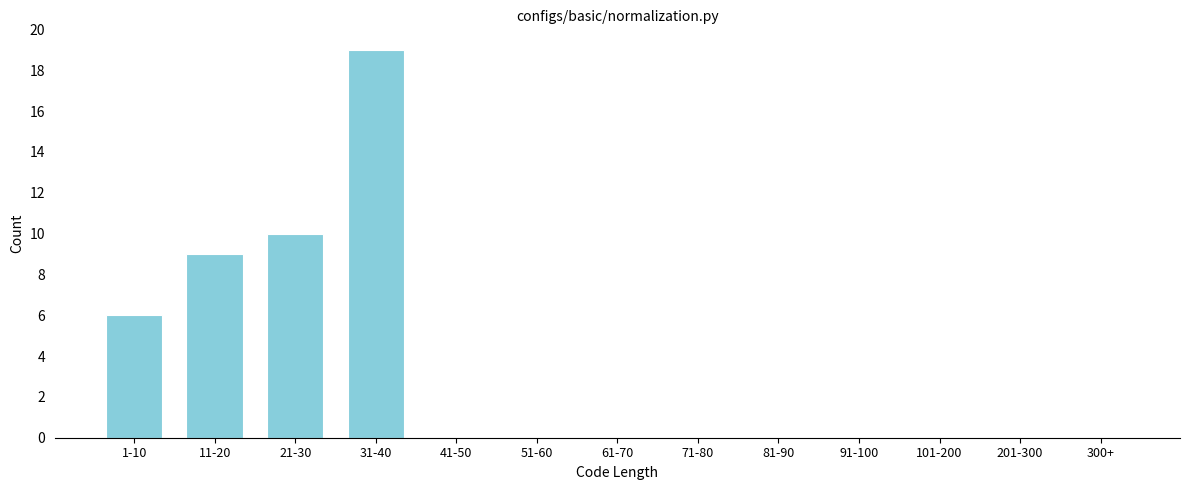

Reading left to right, what are all the values shown in this chart?

1-10=6	11-20=9	21-30=10	31-40=19	41-50=0	51-60=0	61-70=0	71-80=0	81-90=0	91-100=0	101-200=0	201-300=0	300+=0